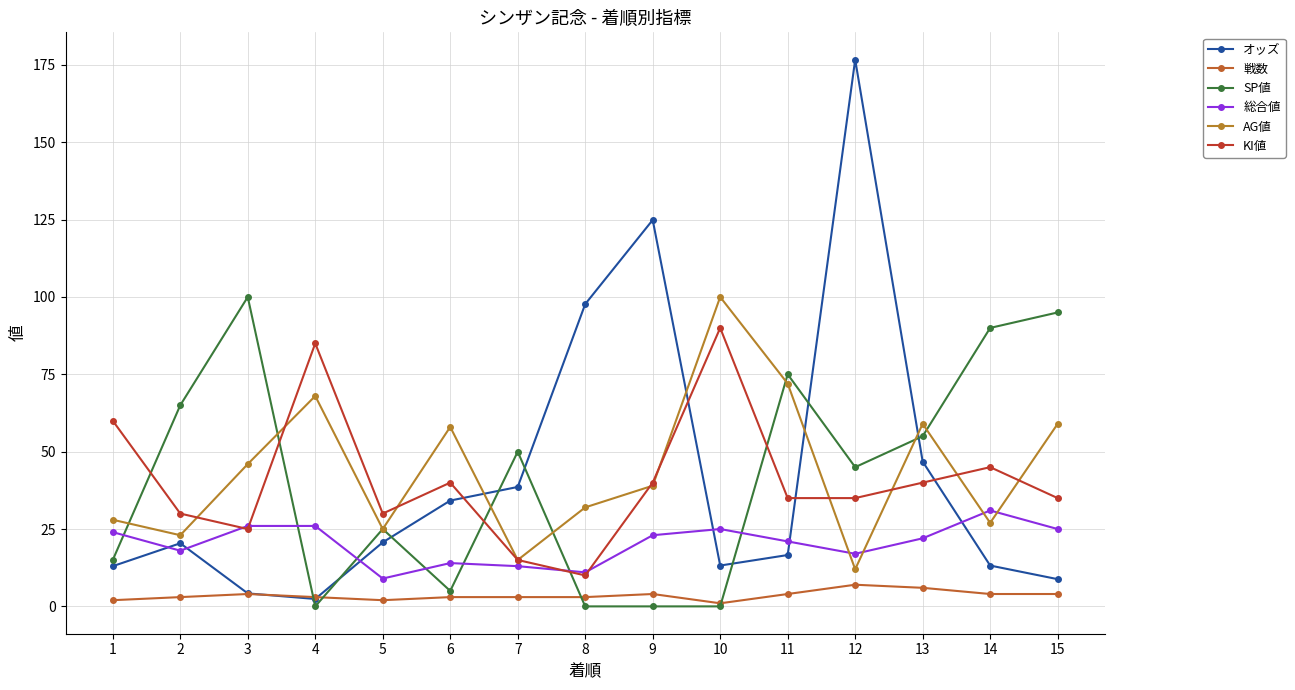

Reading left to right, transcribe all the data shown in this chart.

オッズ: 1=13.0	2=20.4	3=4.2	4=2.4	5=20.7	6=34.2	7=38.6	8=97.7	9=124.9	10=13.2	11=16.6	12=176.7	13=46.8	14=13.2	15=8.8
戦数: 1=2.0	2=3.0	3=4.0	4=3.0	5=2.0	6=3.0	7=3.0	8=3.0	9=4.0	10=1.0	11=4.0	12=7.0	13=6.0	14=4.0	15=4.0
SP値: 1=15.0	2=65.0	3=100.0	4=0.0	5=25.0	6=5.0	7=50.0	8=0.0	9=0.0	10=0.0	11=75.0	12=45.0	13=55.0	14=90.0	15=95.0
総合値: 1=24.0	2=18.0	3=26.0	4=26.0	5=9.0	6=14.0	7=13.0	8=11.0	9=23.0	10=25.0	11=21.0	12=17.0	13=22.0	14=31.0	15=25.0
AG値: 1=28.0	2=23.0	3=46.0	4=68.0	5=25.0	6=58.0	7=15.0	8=32.0	9=39.0	10=100.0	11=72.0	12=12.0	13=59.0	14=27.0	15=59.0
KI値: 1=60.0	2=30.0	3=25.0	4=85.0	5=30.0	6=40.0	7=15.0	8=10.0	9=40.0	10=90.0	11=35.0	12=35.0	13=40.0	14=45.0	15=35.0